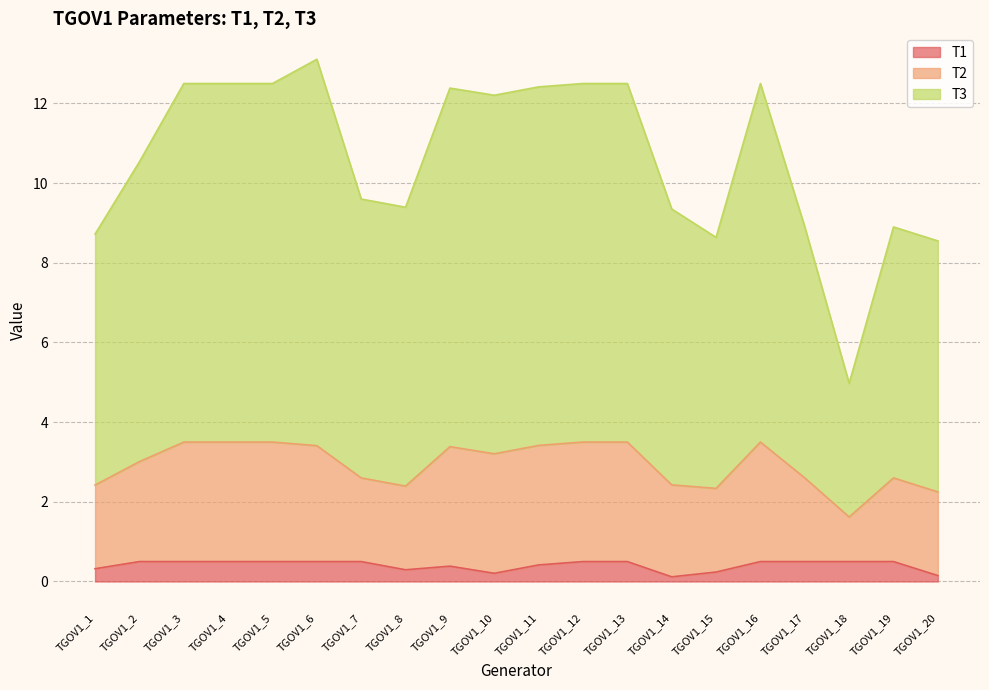

What is the difference between the maximum and minimum values in the T1 series?

0.4